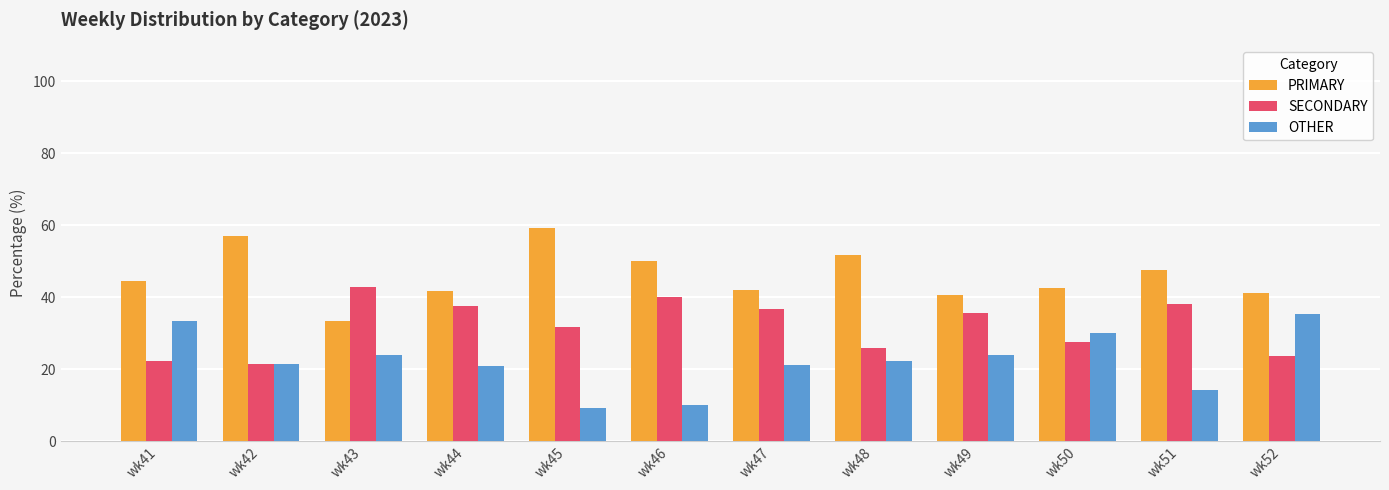

The OTHER series shows 21.4 at wk42. True or false?

True